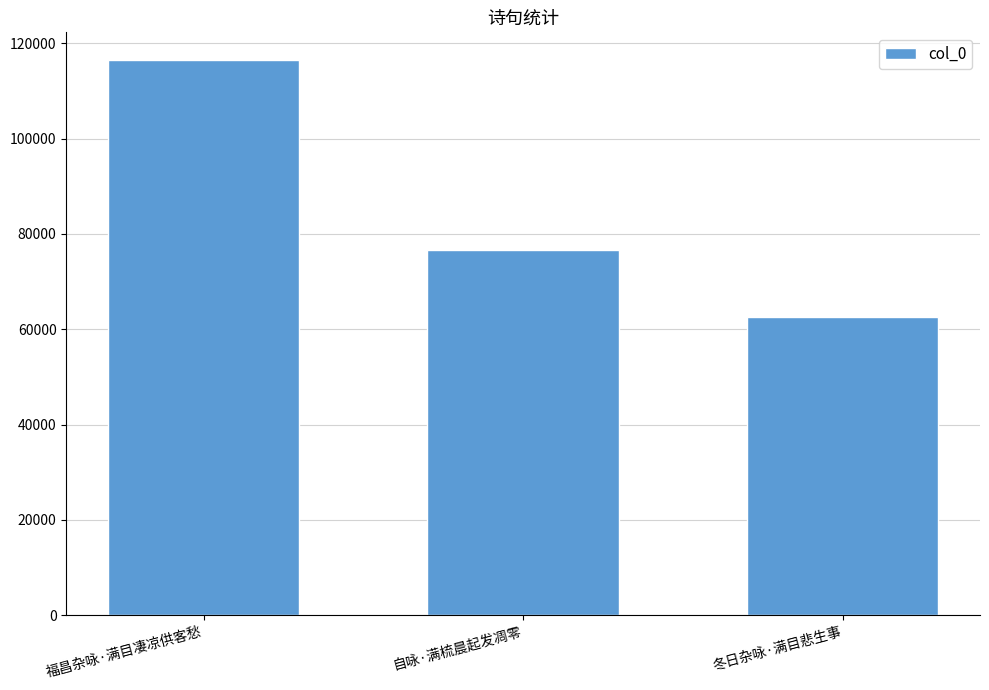

Reading left to right, transcribe all the data shown in this chart.

116451	76592	62475